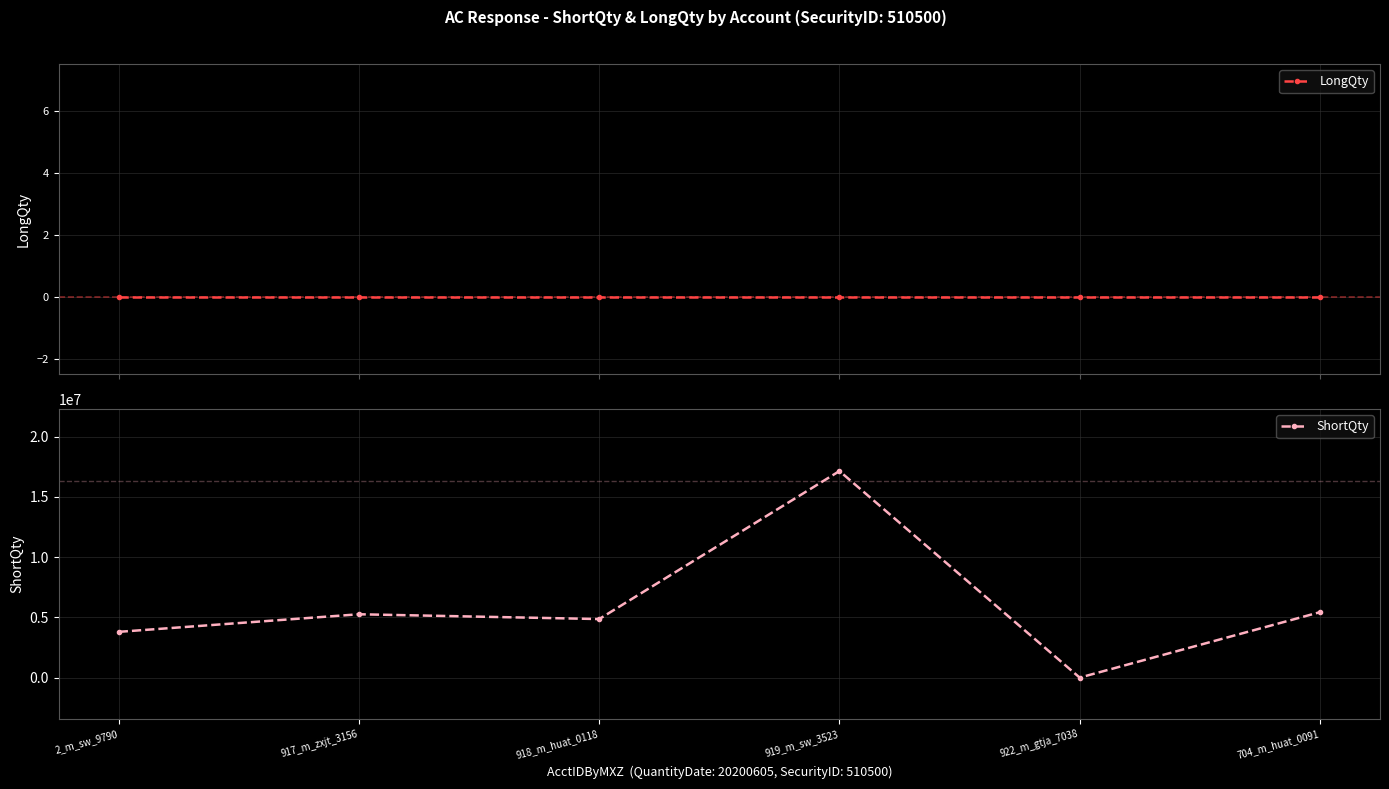

Which category has the lowest value across all series?

2_m_sw_9790